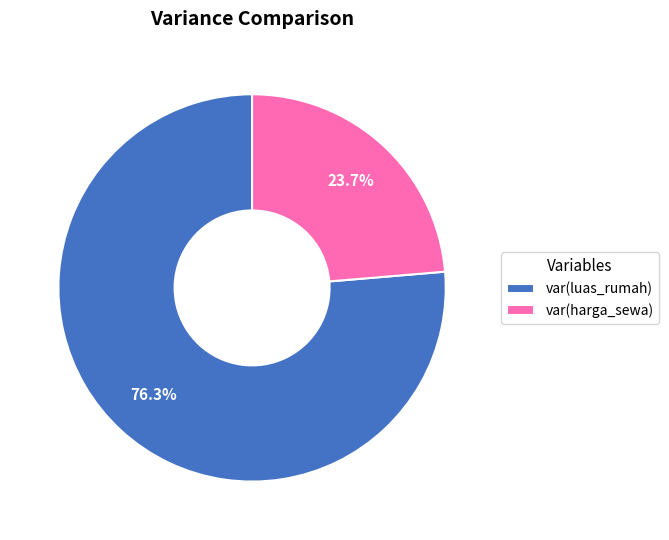

Rank the categories by value from highest to lowest.

var(luas_rumah), var(harga_sewa)